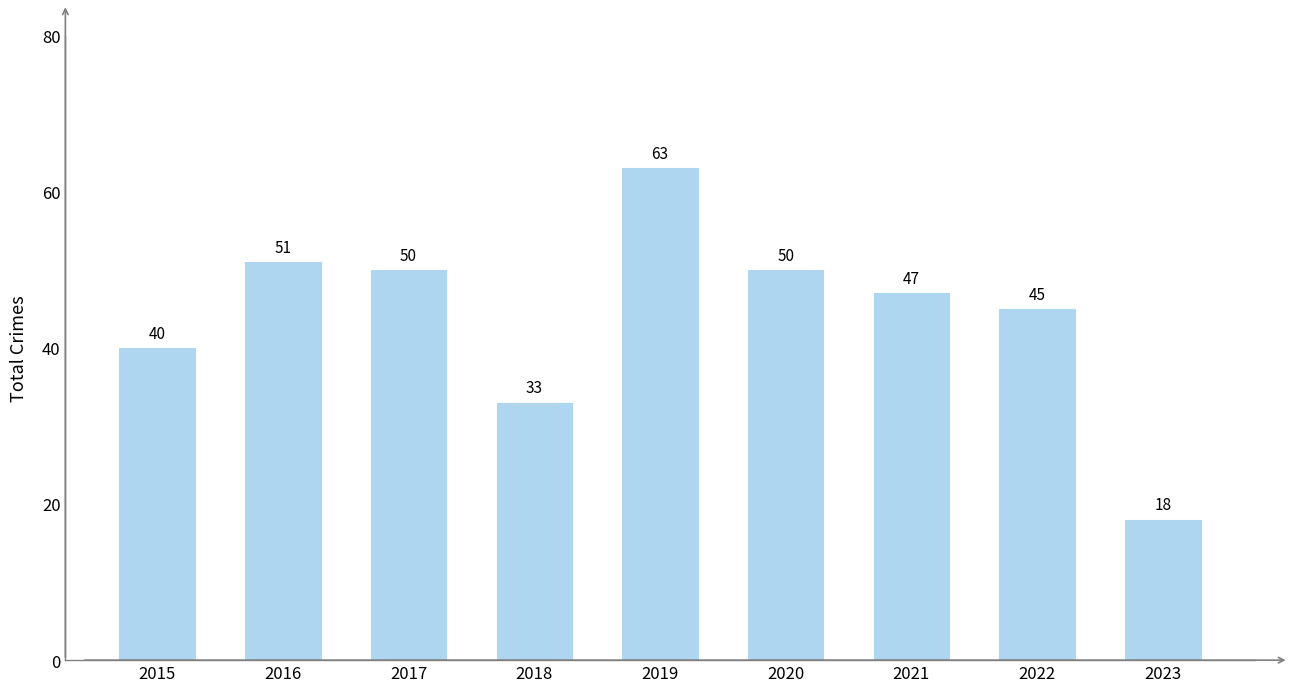

Reading left to right, extract all data points from this chart.

40	51	50	33	63	50	47	45	18